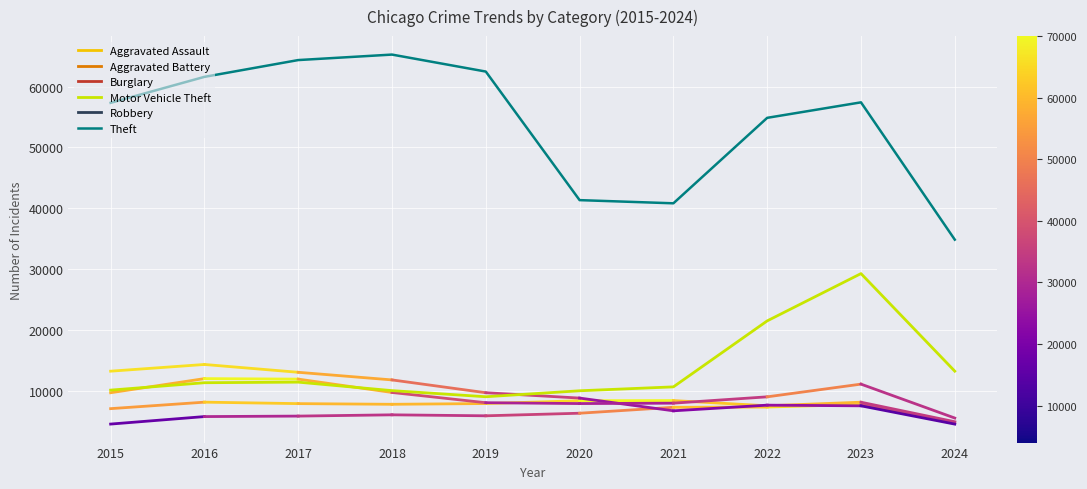

The Motor Vehicle Theft series shows 20009 at 2016. True or false?

False